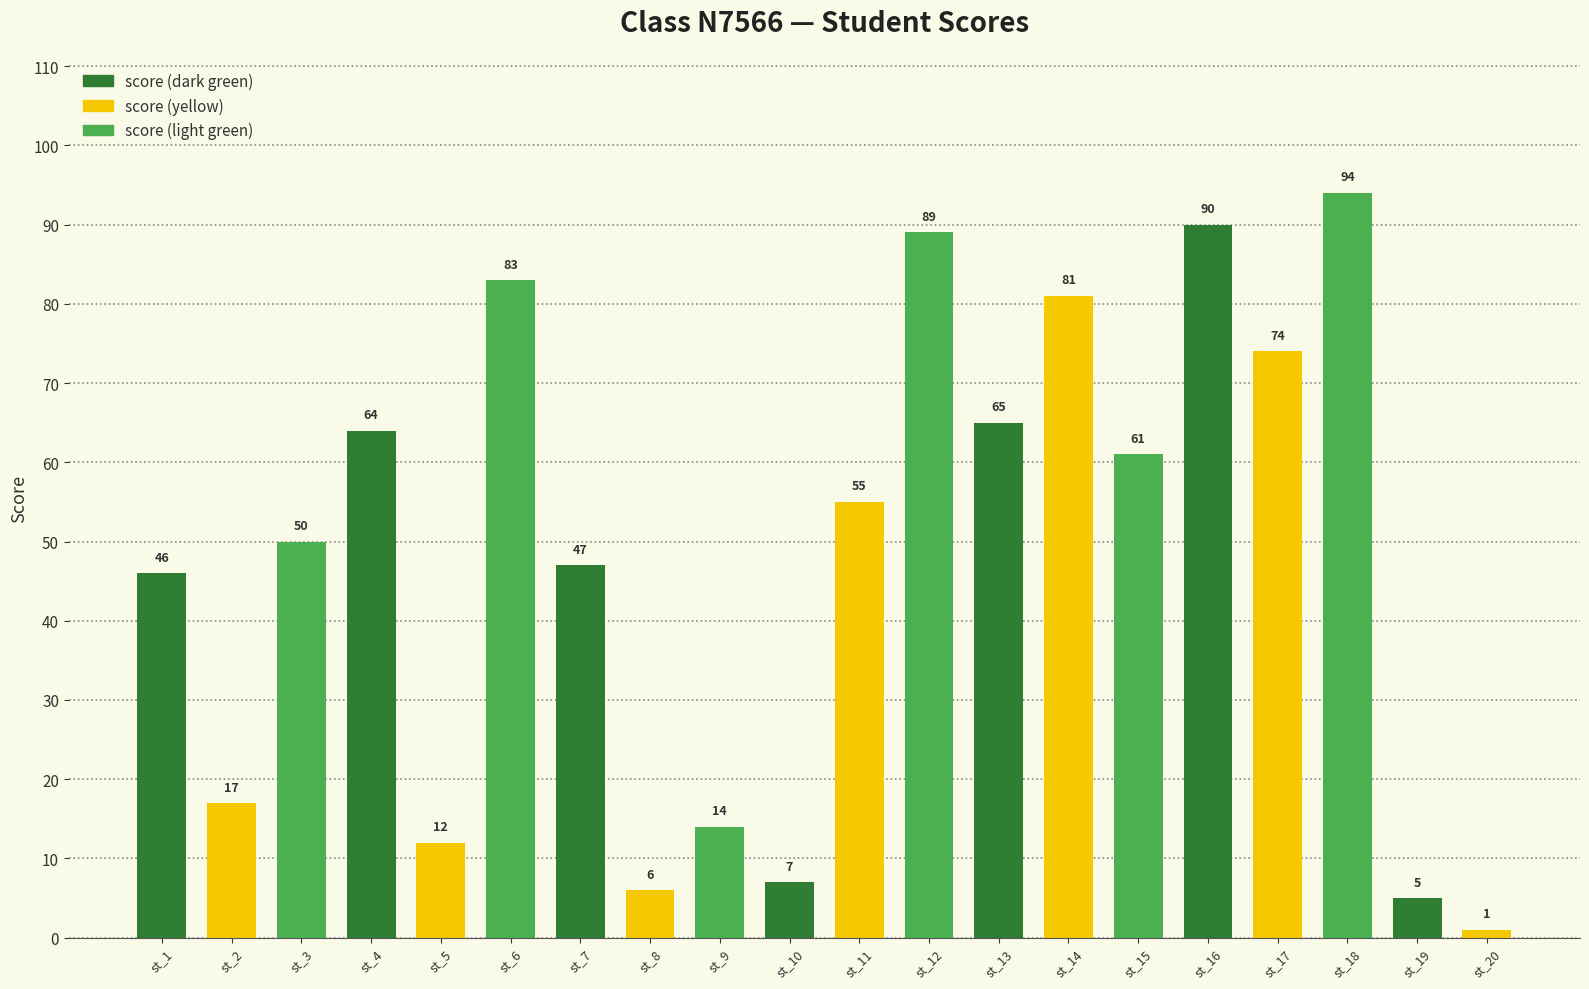

What is the value of the 13th bar from the left?

65